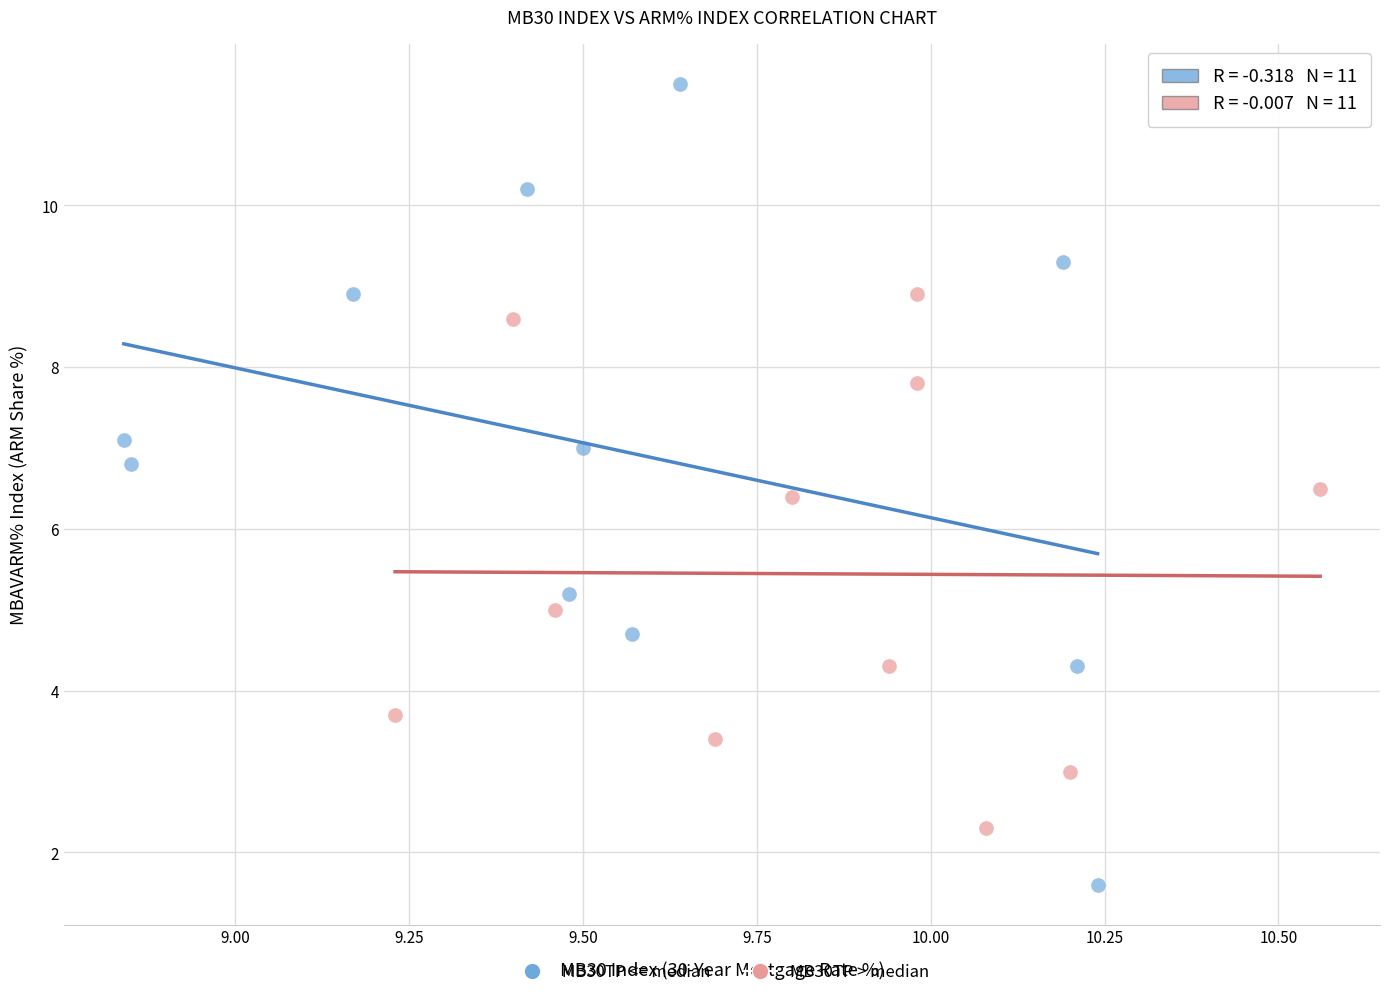

What are all the series names shown in the legend?

MB30TP <= median, MB30TP > median